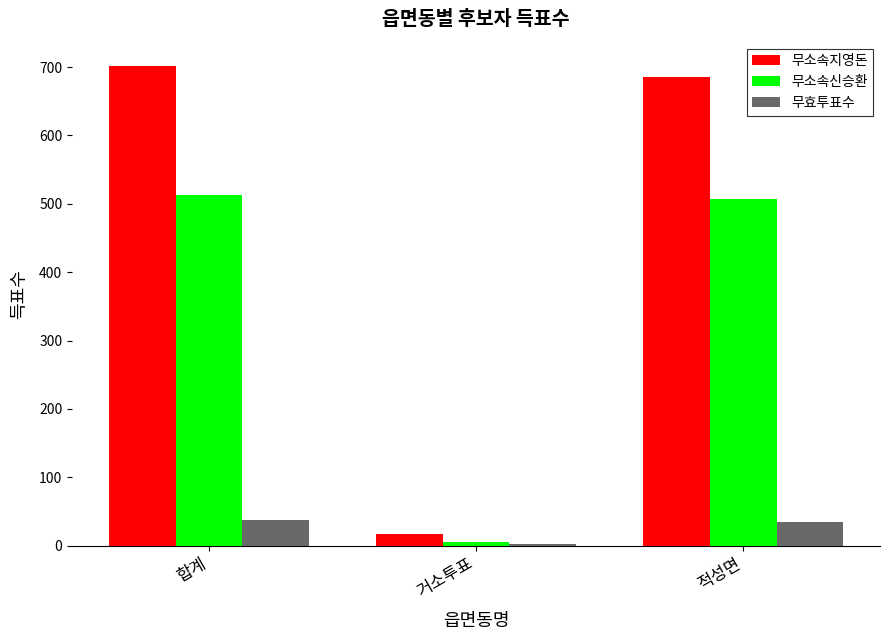

What position from the left is 적성면?

3